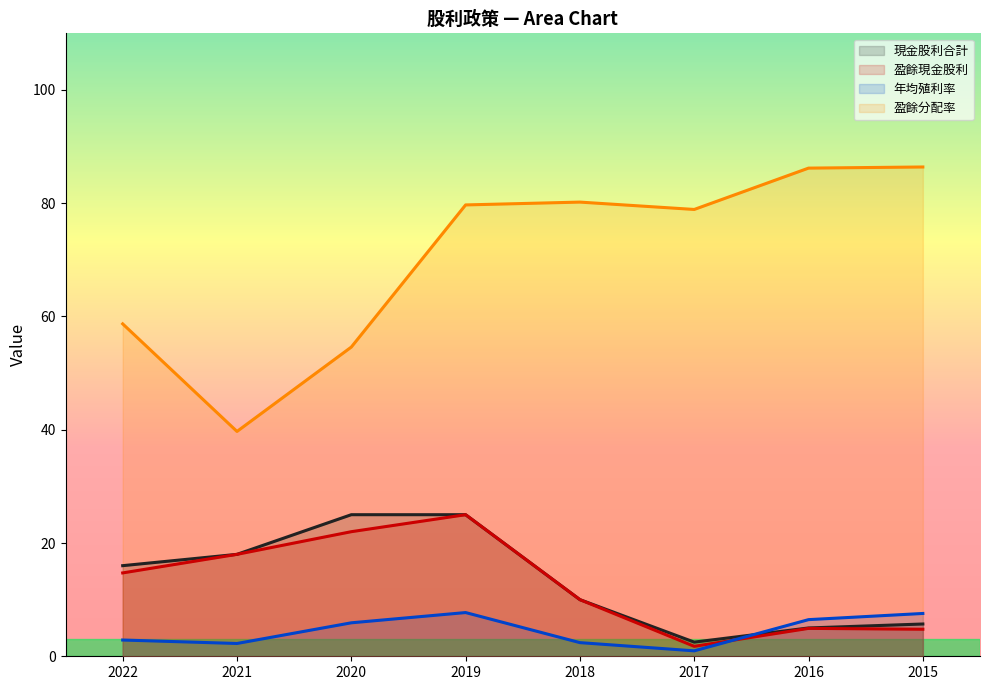

Where does the 盈餘現金股利 series first go above 14?

2022